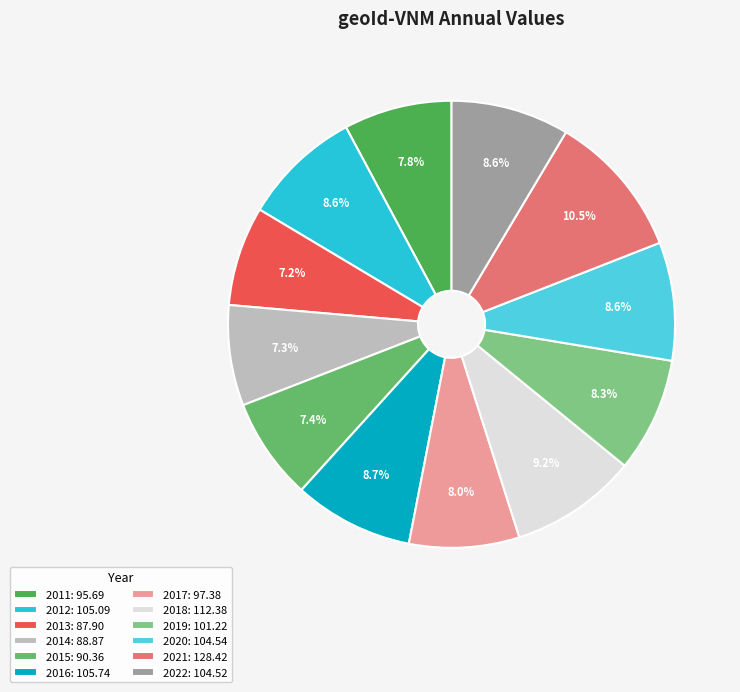

To the nearest percent, what is the difference between the 2022 and 2011 slice percentages?

1%